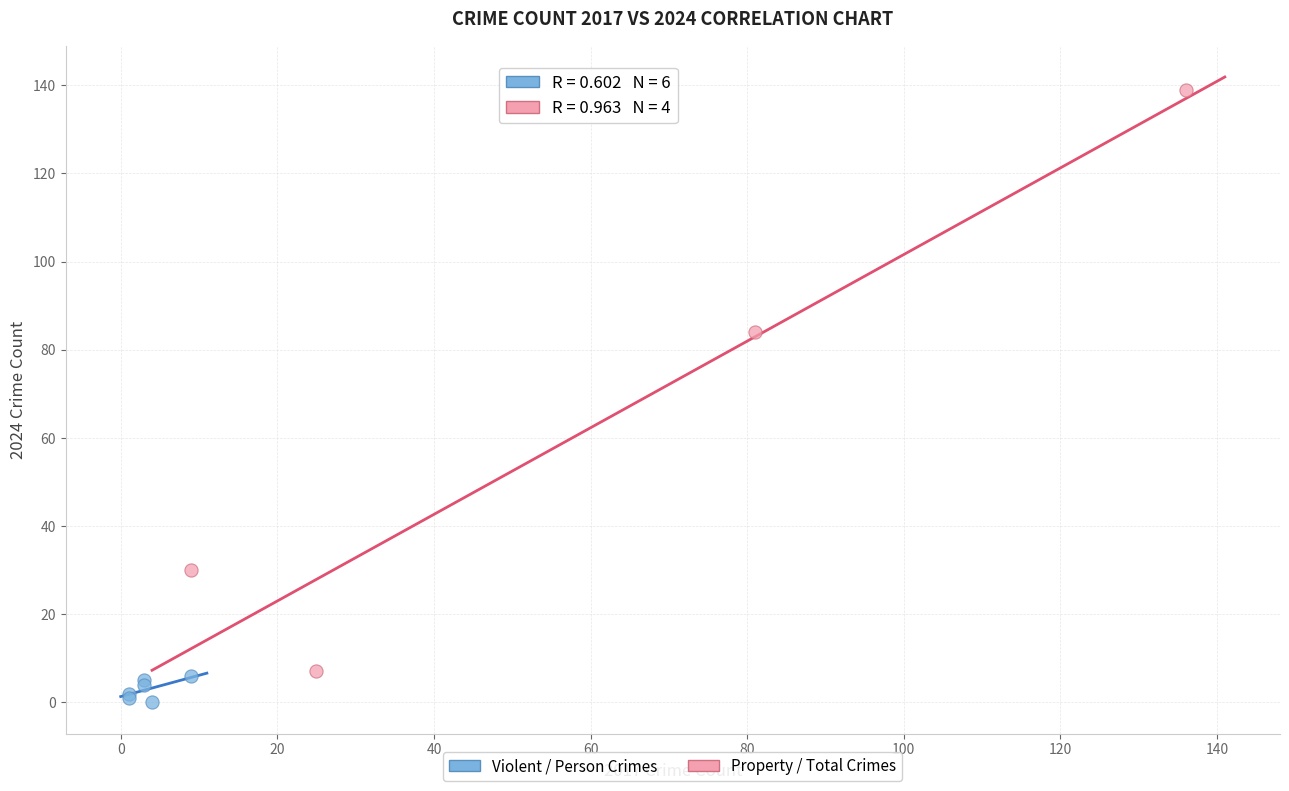

Which series has the largest Y range (max minus min)?

Property / Total Crimes